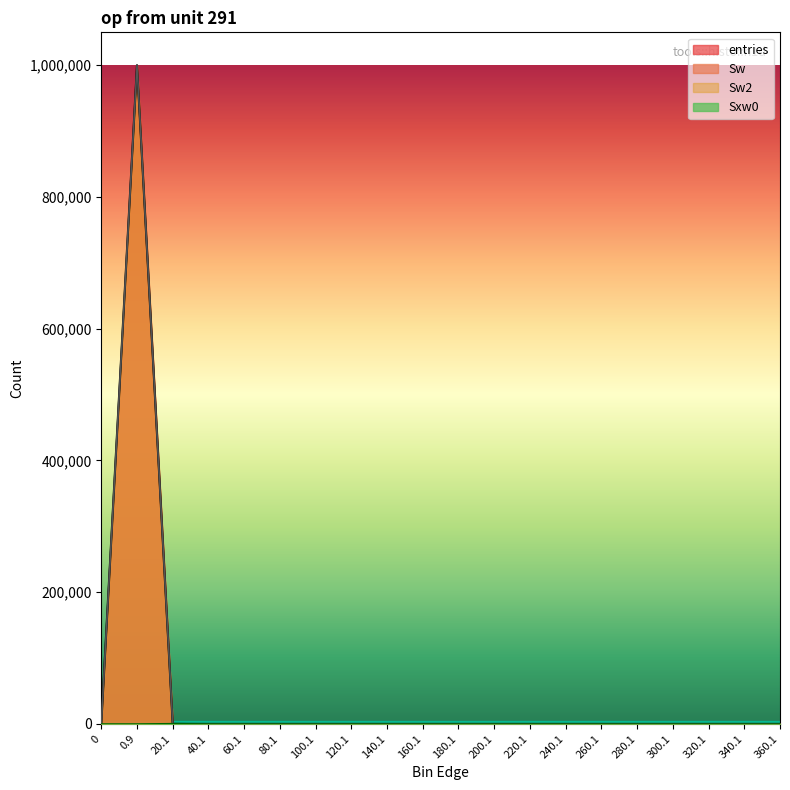

How many series are shown in this chart?

4